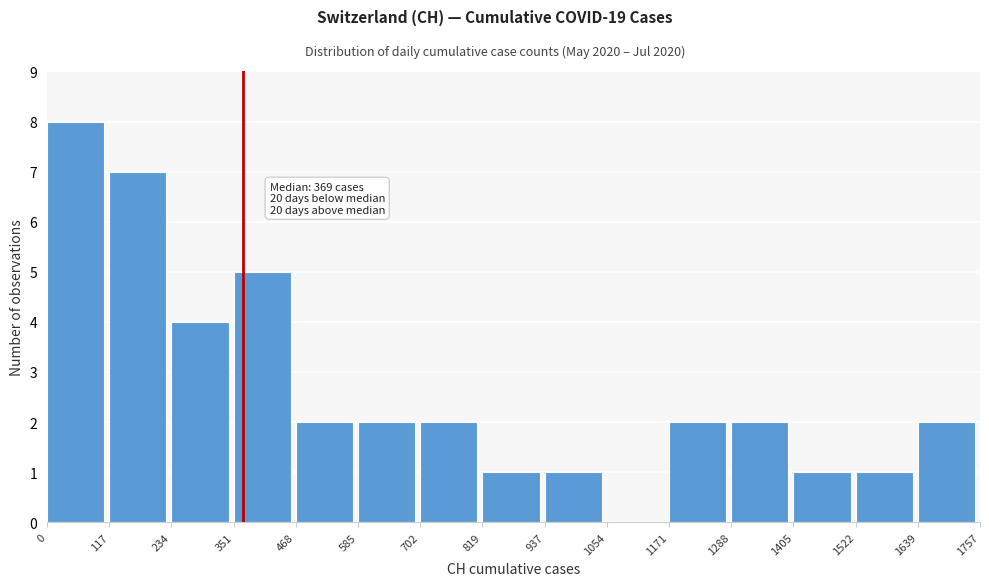

Which range on the x-axis has the tallest bar?

0 to 117